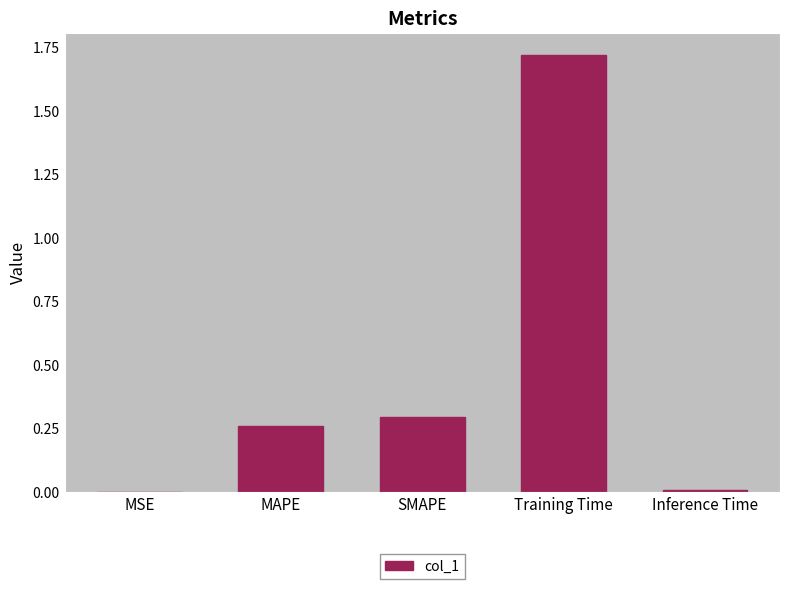

Which has a higher value, SMAPE or MSE?

SMAPE